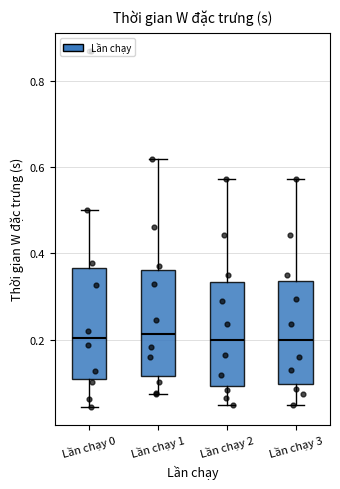

Reading left to right, transcribe this box plot: for each box, give where its median line is, the range the box spans, and where its two whiskers end, as read against the y-axis. The values are not printed on the chart, so give them approximately, as read against the axis.

Lần chạy 0: median 0.20, box 0.10 to 0.36, whiskers 0.04 to 0.50
Lần chạy 1: median 0.22, box 0.12 to 0.36, whiskers 0.08 to 0.62
Lần chạy 2: median 0.20, box 0.10 to 0.34, whiskers 0.04 to 0.58
Lần chạy 3: median 0.20, box 0.10 to 0.34, whiskers 0.04 to 0.58